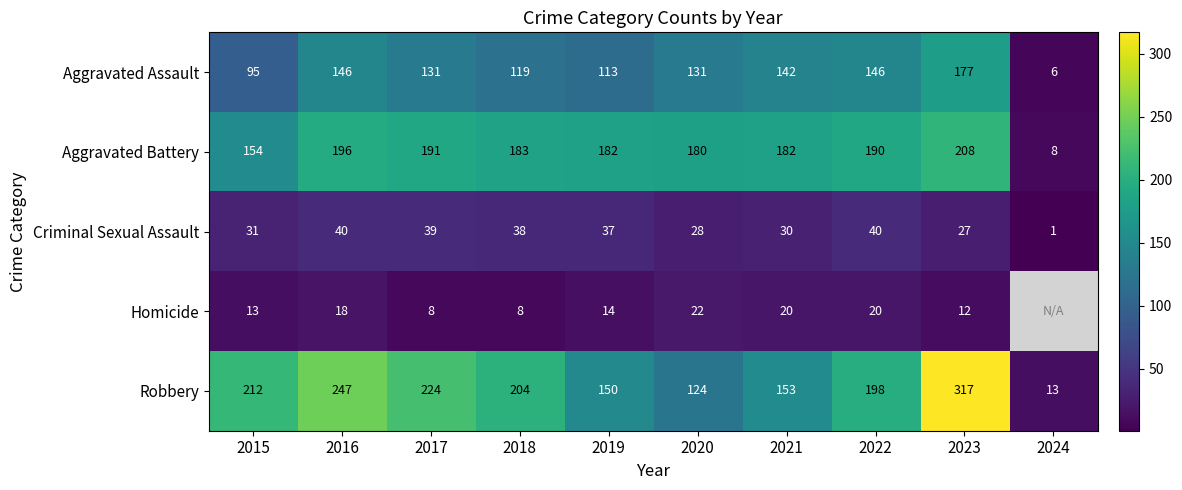

True or false: Robbery has a value of 89 at 2019.

False